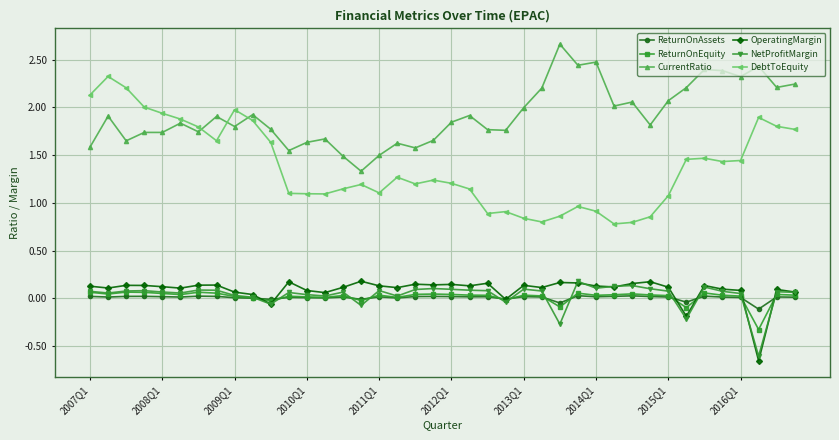

Count the number of data series in this chart.

6